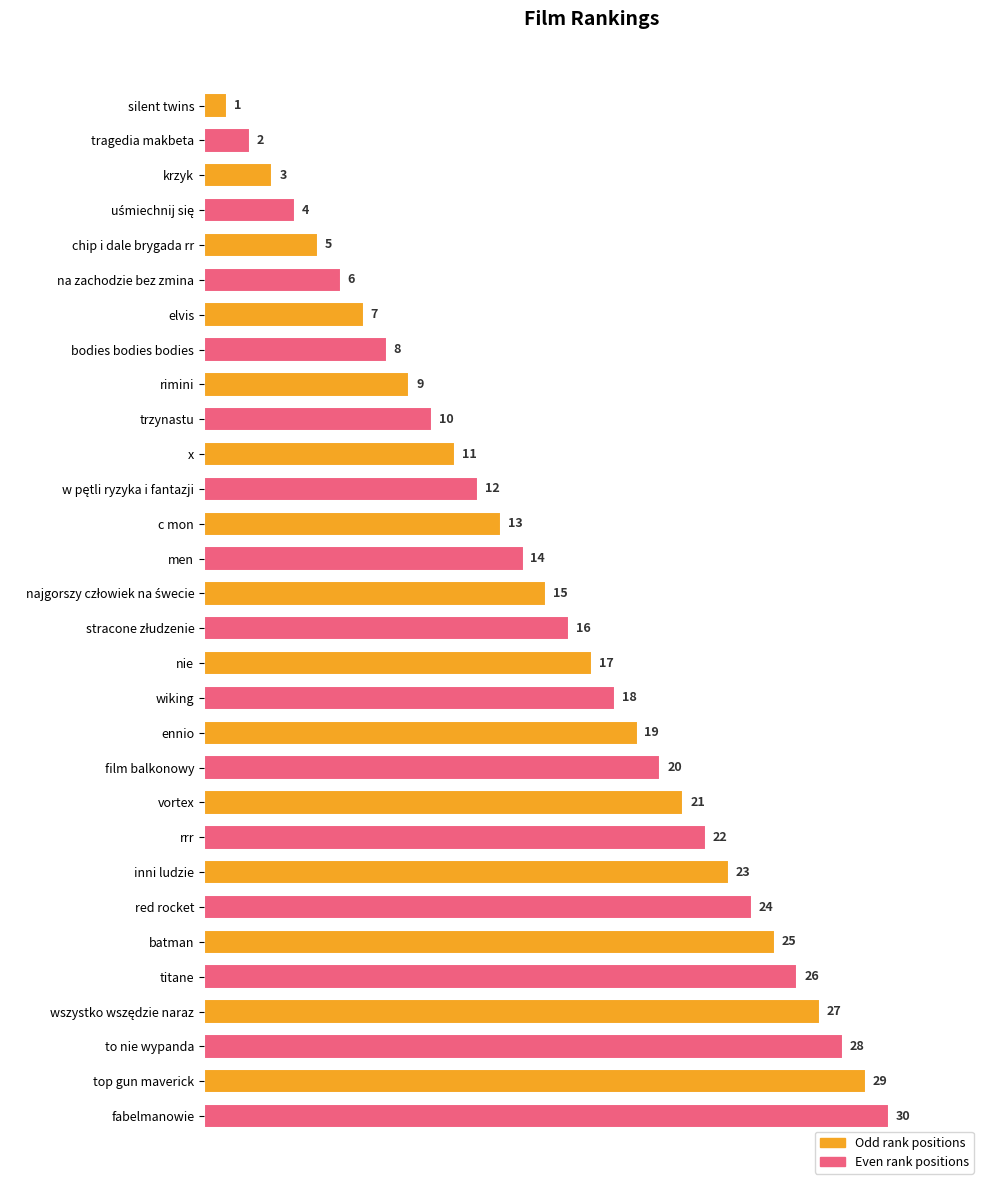

Is it true that the value at krzyk is 3?

True